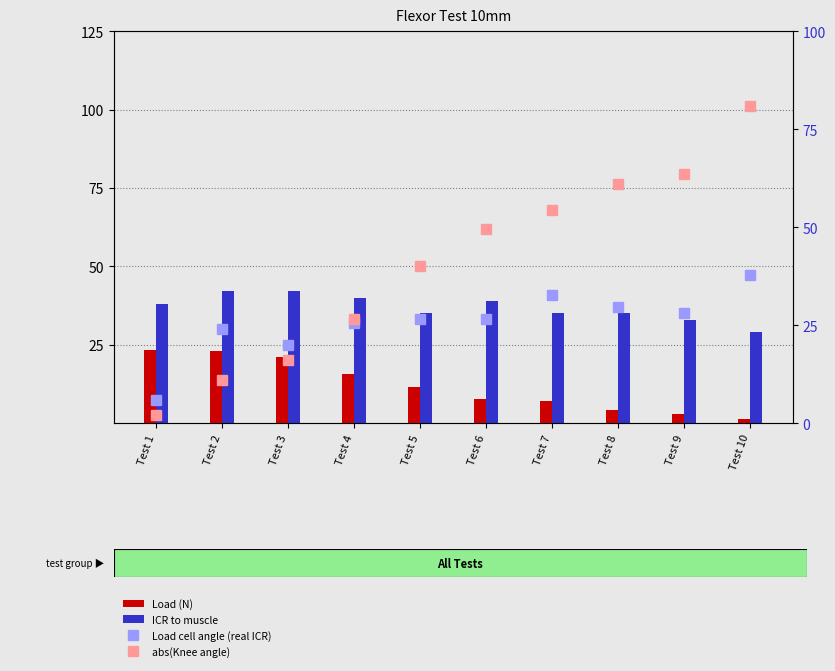

How many series are shown in this chart?

4